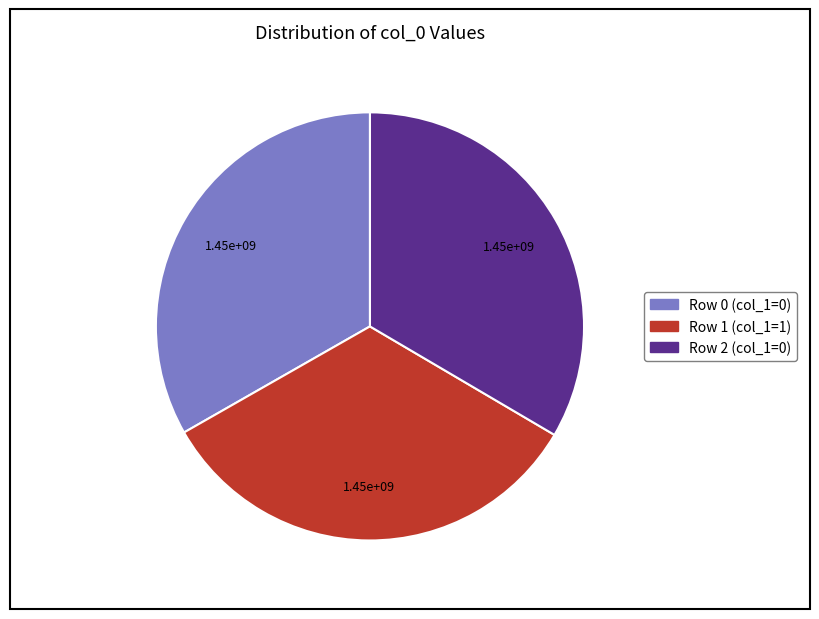

Is there any slice that represents more than half of the pie?

No